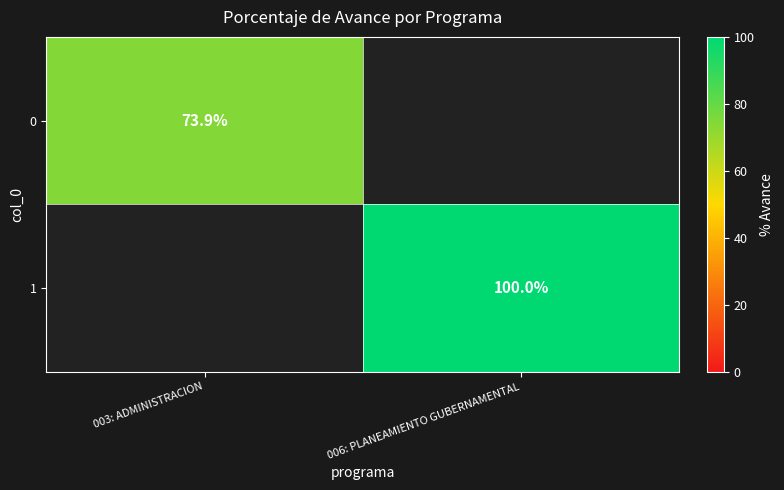

The 1 series shows 21.5 at 006: PLANEAMIENTO GUBERNAMENTAL. True or false?

False